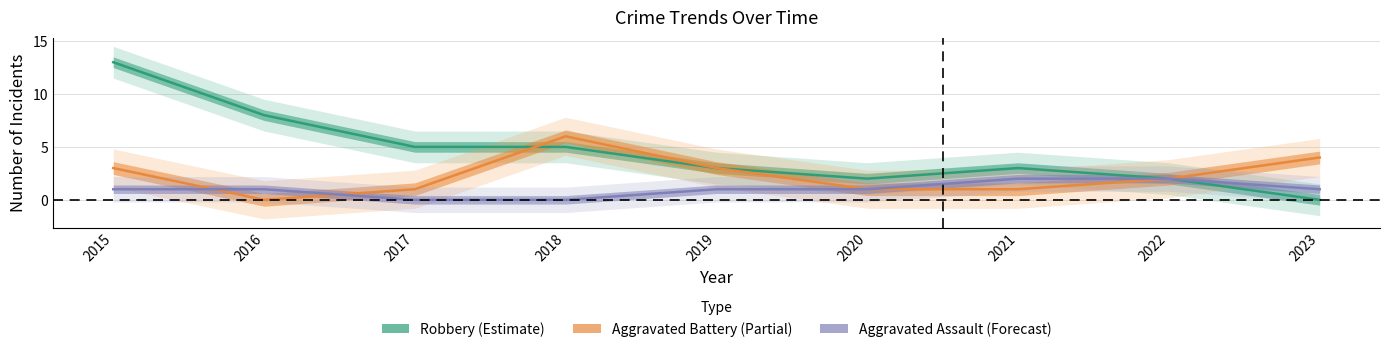

Rank the categories by Aggravated Battery (Partial) value from lowest to highest.

2016, 2017, 2020, 2021, 2022, 2015, 2019, 2023, 2018